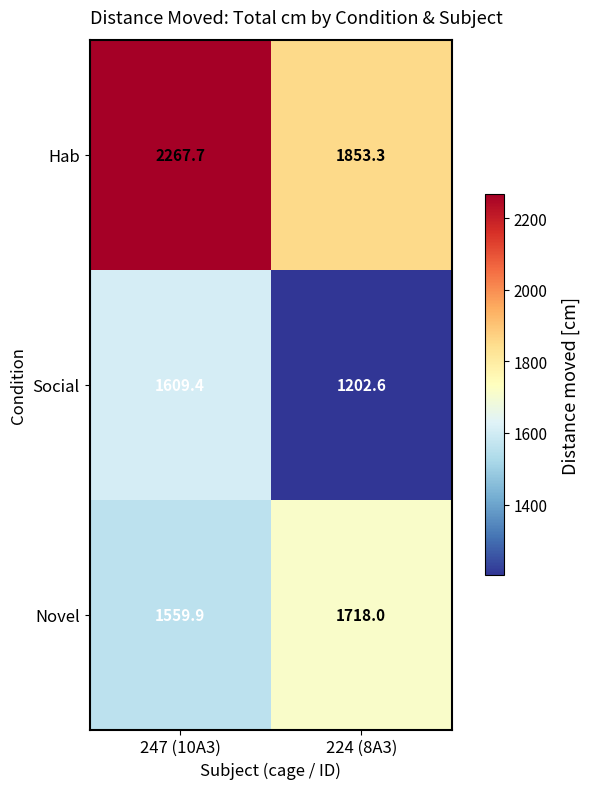

At which category is the sum across all series the highest?

247 (10A3)